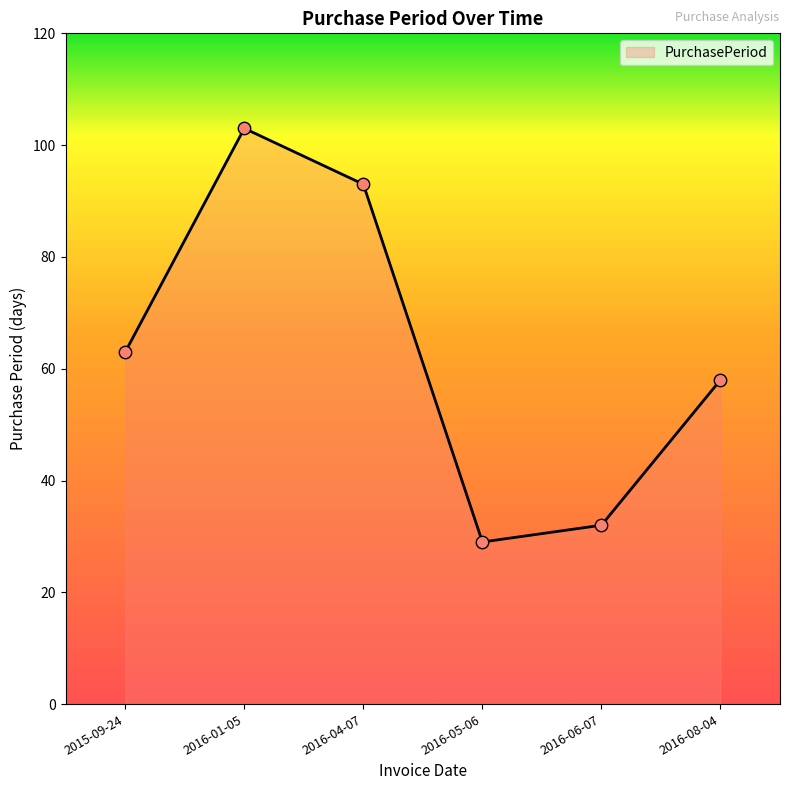

What is the ratio of the value at 2016-06-07 to the value at 2016-08-04?

0.6